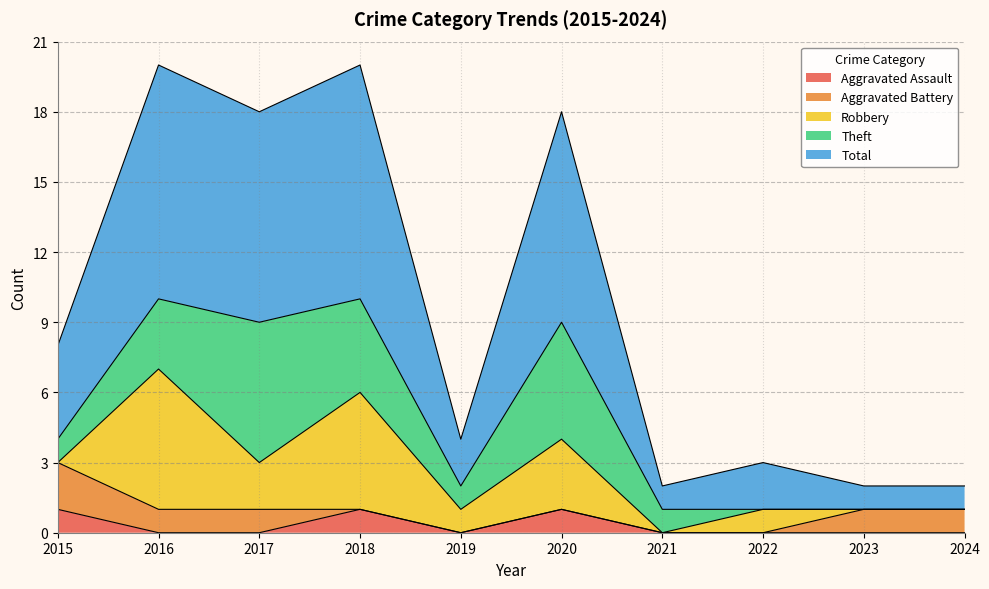

How many data points does each series have?

10